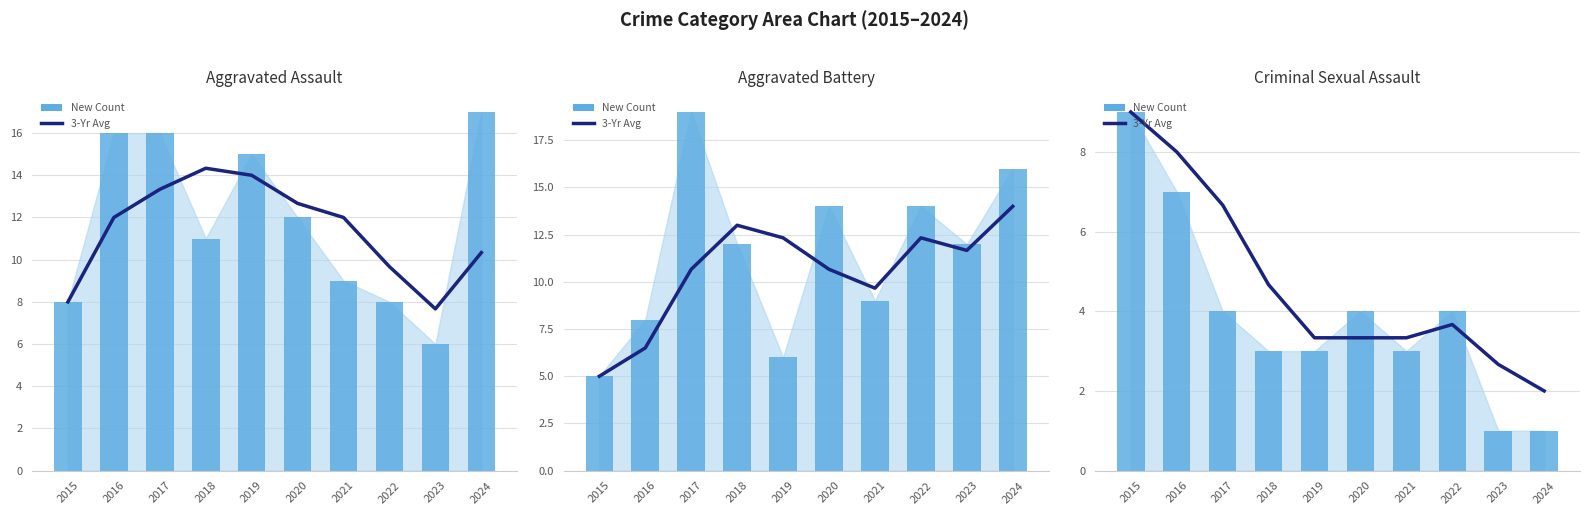

Which has a higher value, 2019 or 2024?

2019